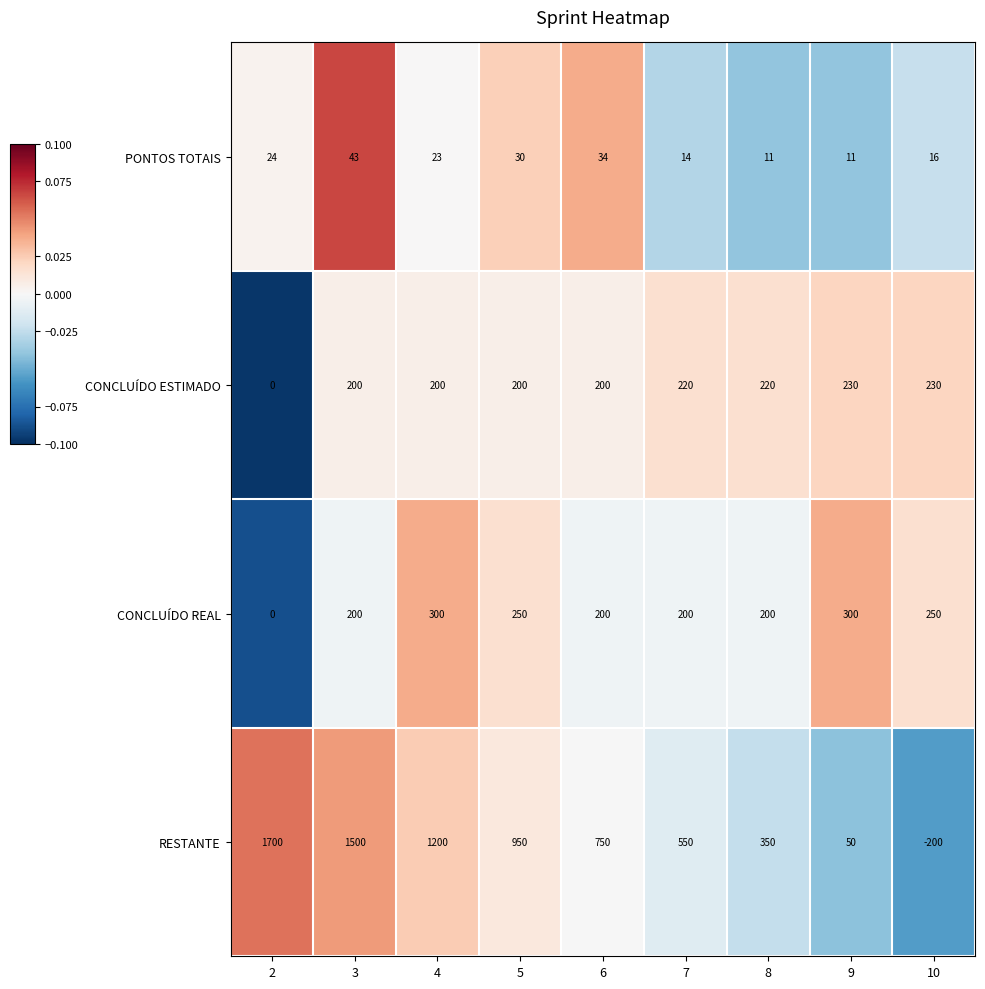

Which series has the widest spread of values?

RESTANTE